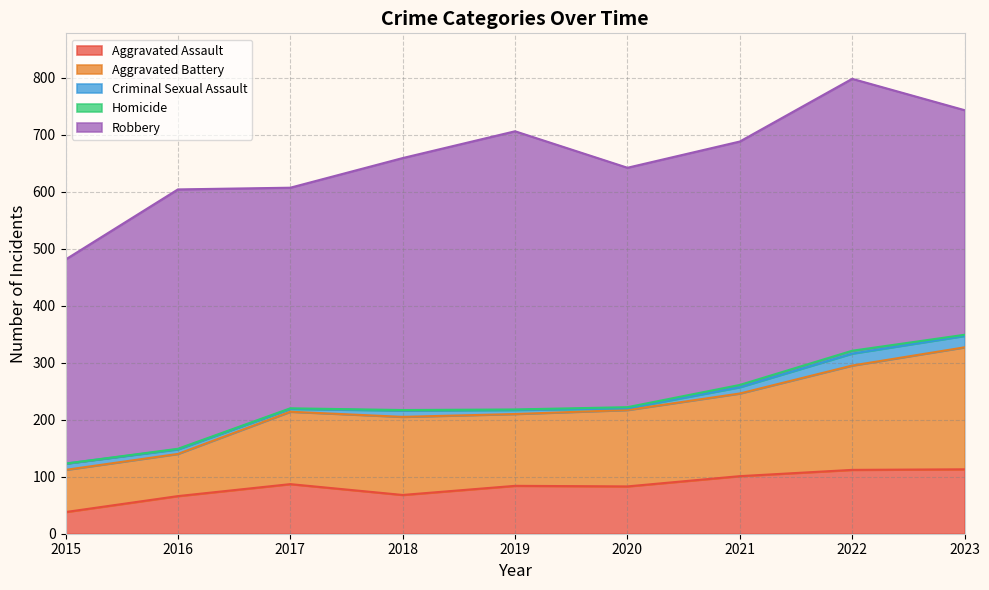

Reading right to left, what are all the values shown in this chart?

Aggravated Assault: 2023=113	2022=112	2021=101	2020=83	2019=84	2018=68	2017=87	2016=66	2015=38
Aggravated Battery: 2023=214	2022=183	2021=145	2020=134	2019=126	2018=137	2017=127	2016=74	2015=74
Criminal Sexual Assault: 2023=20	2022=21	2021=11	2020=3	2019=7	2018=11	2017=5	2016=8	2015=11
Homicide: 2023=2	2022=5	2021=4	2020=2	2019=1	2018=1	2017=1	2016=1	2015=0
Robbery: 2023=394	2022=477	2021=427	2020=420	2019=488	2018=442	2017=387	2016=455	2015=358